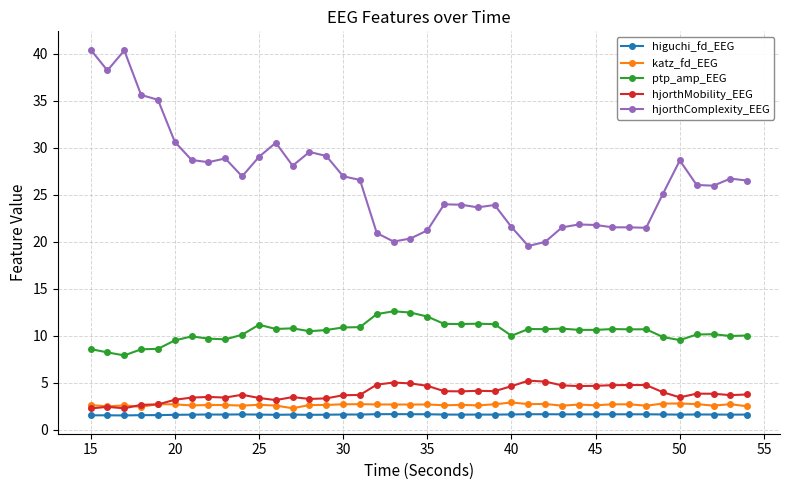

True or false: hjorthComplexity_EEG and ptp_amp_EEG cross at least once.

False